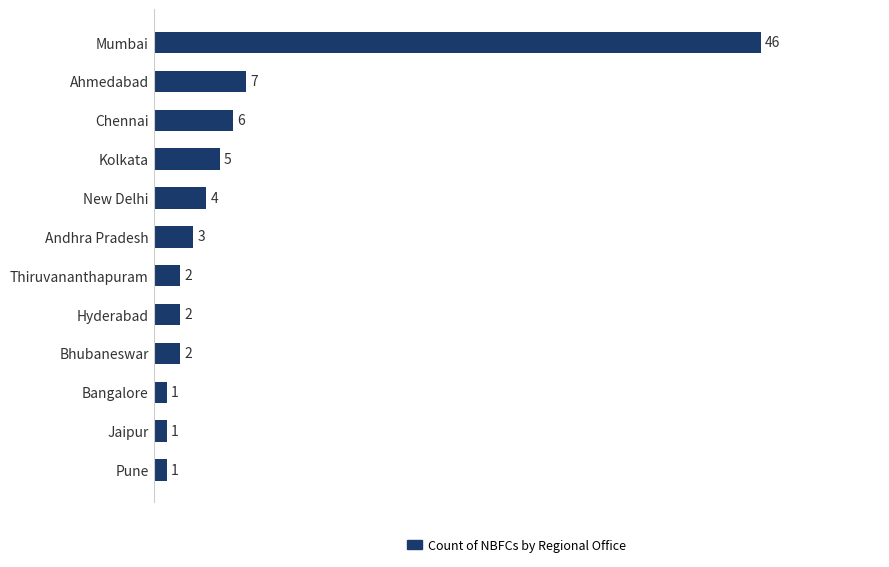

Which category has the highest value across all series?

Mumbai